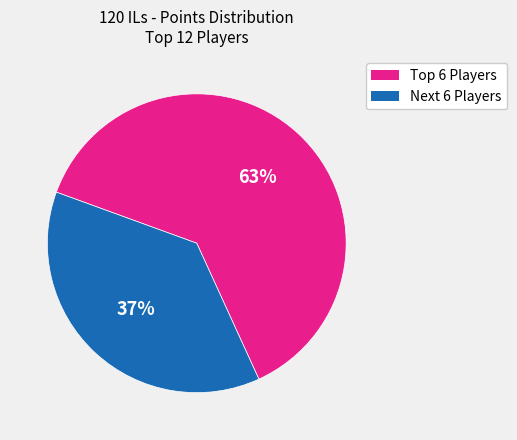

Does any single category account for the majority?

Yes